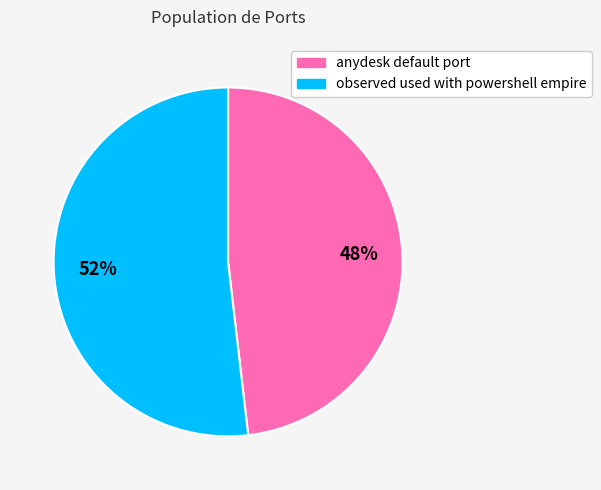

Does observed used with powershell empire represent more than half of the total?

Yes